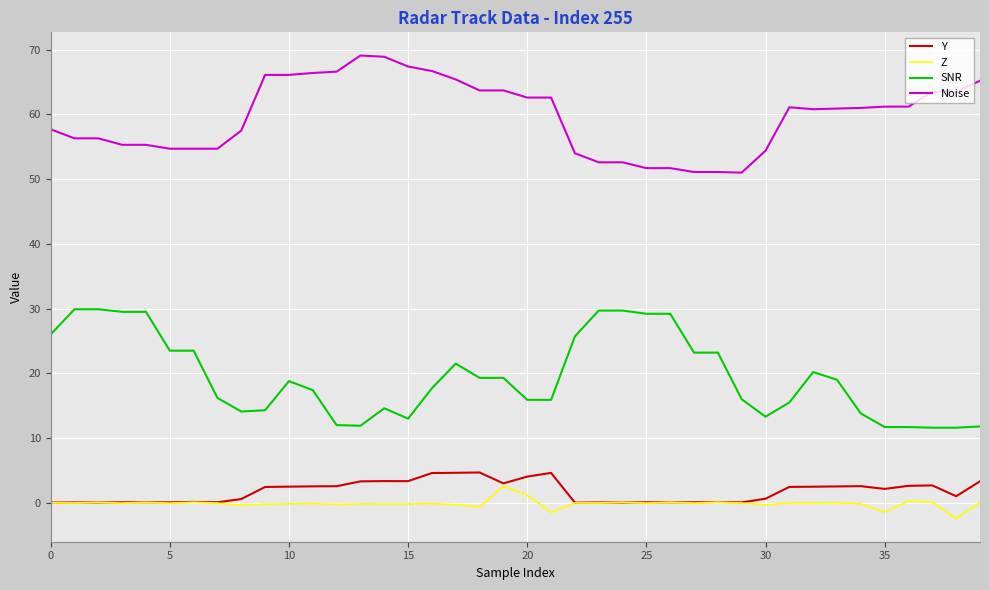

What is the lowest value of the Noise series?

51.0